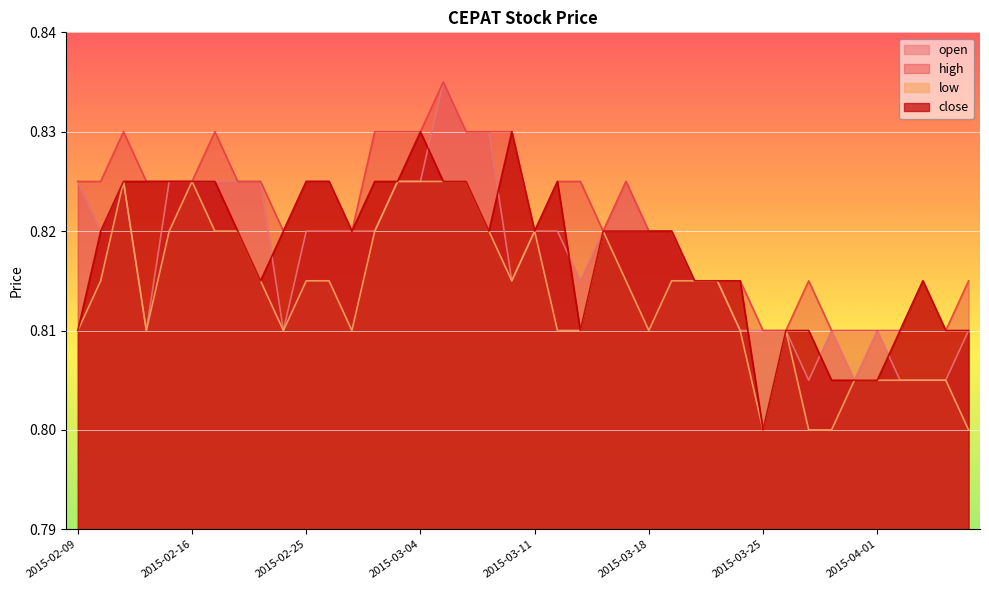

What is the sum of all open values?

32.7